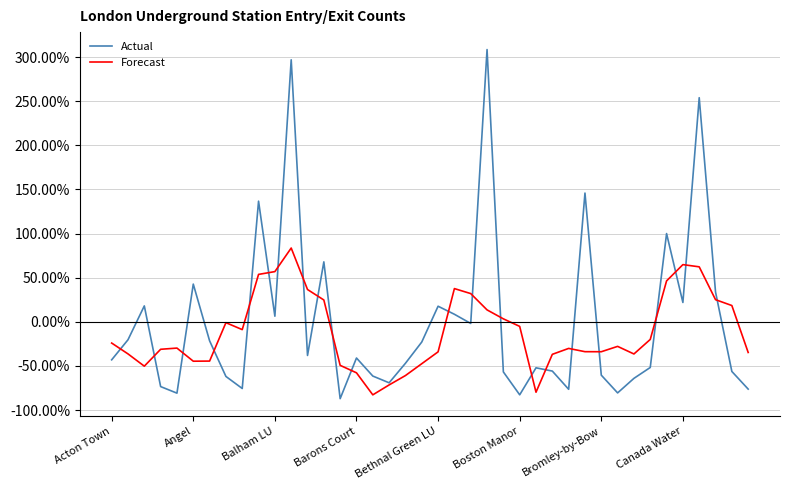

What is the highest value of the Actual series?

308.6